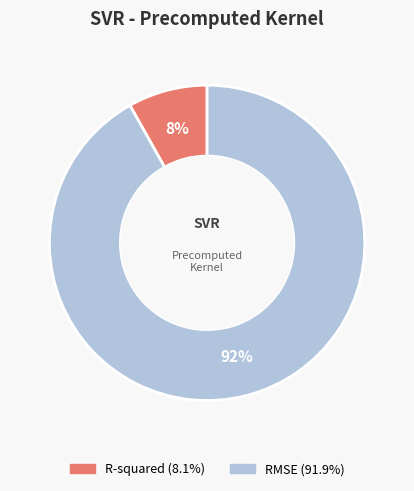

Combined, do RMSE and R-squared account for over 50%?

Yes